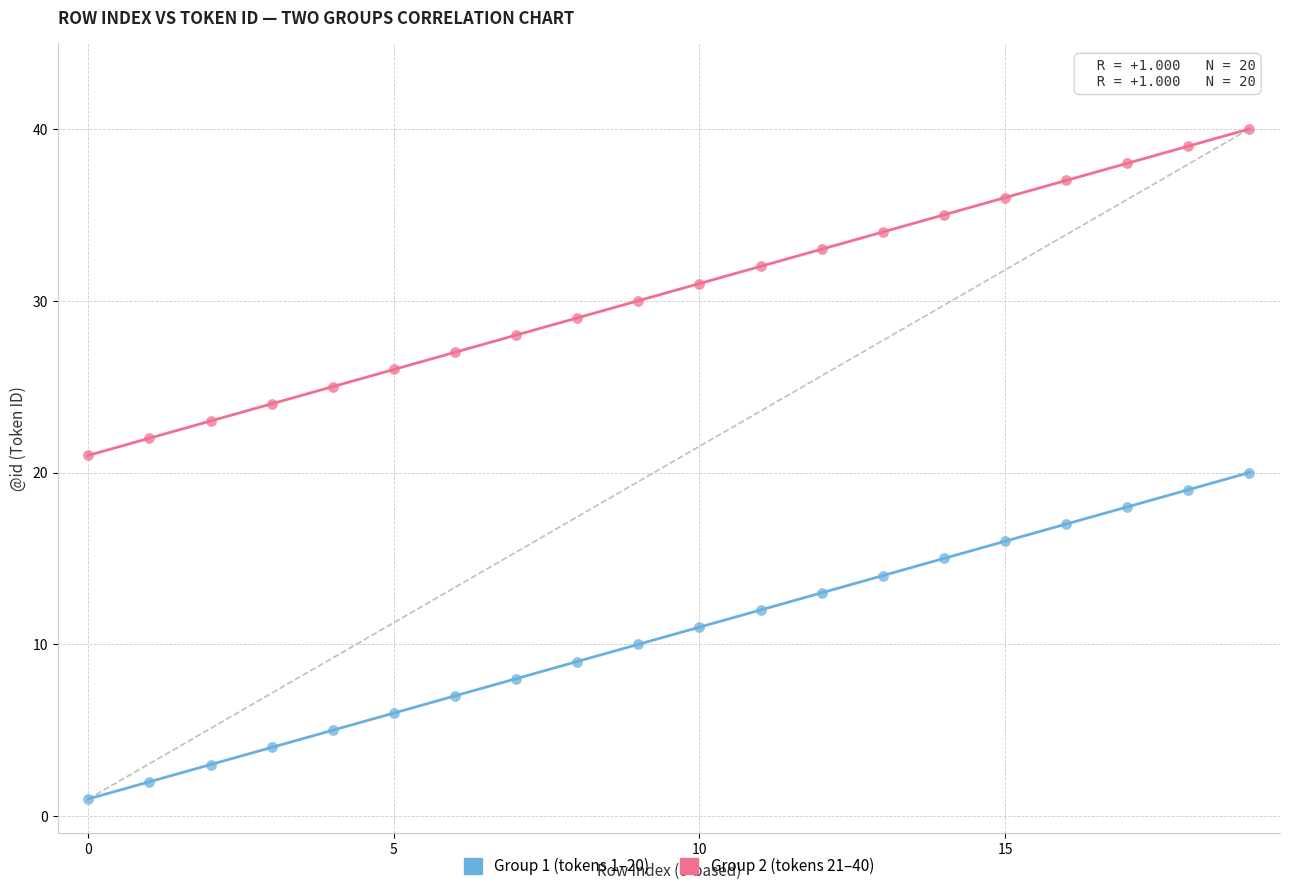

Which series reaches the minimum Y coordinate?

Group 1 (tokens 1–20)